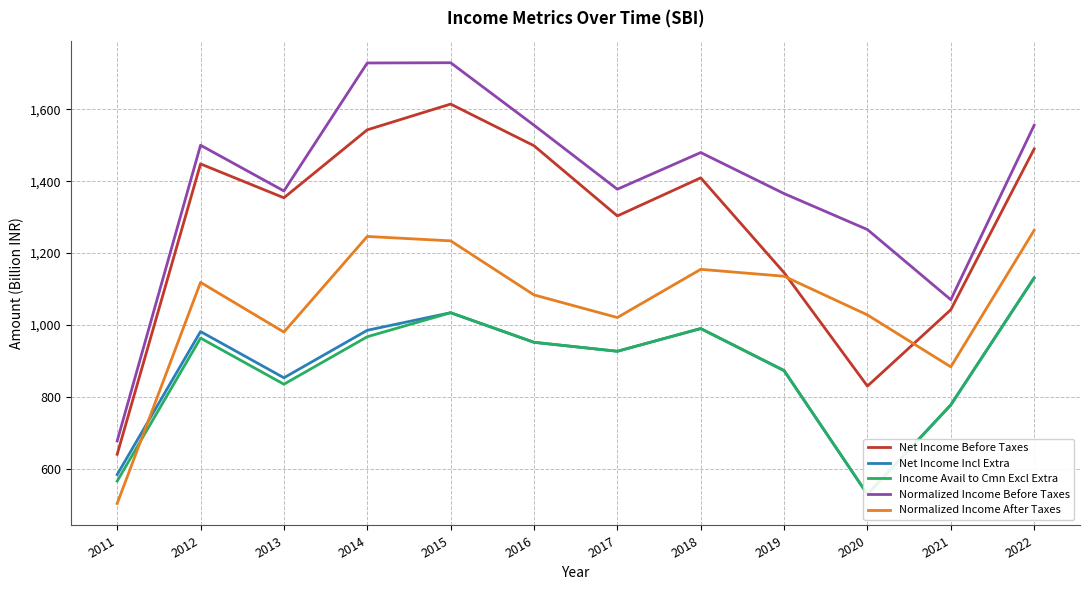

True or false: Normalized Income Before Taxes has more than 0 points higher than both neighbors.

True